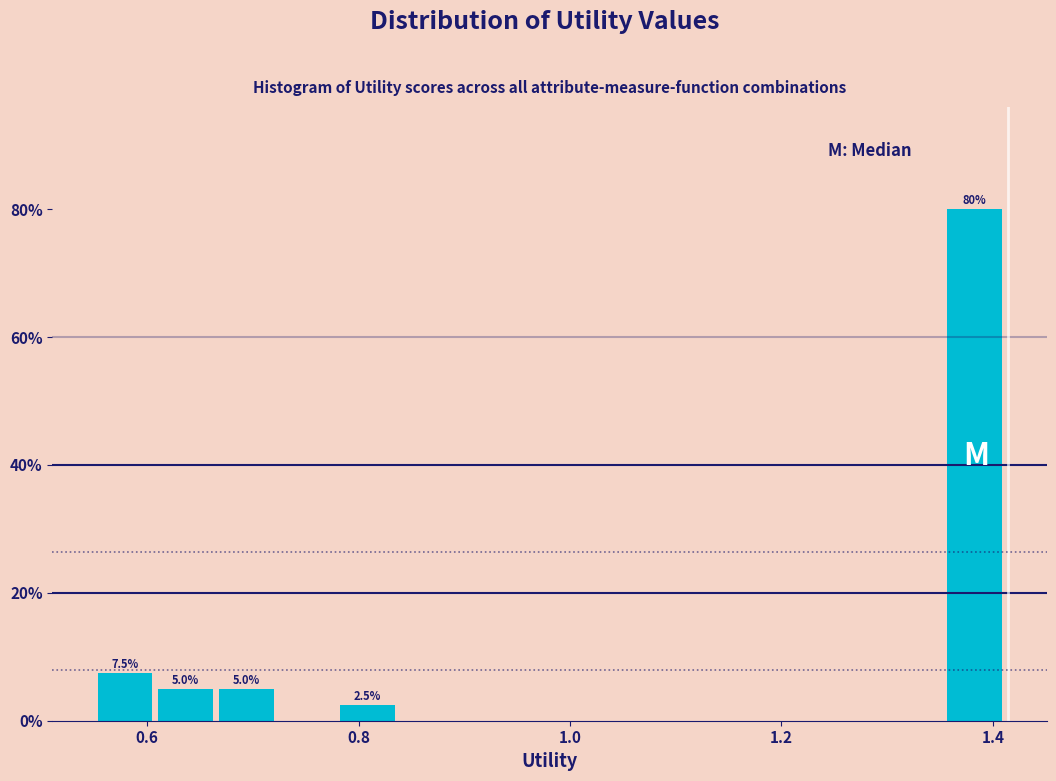

Around what value on the x-axis is the tallest bar? Give the approximate position of its centre, as read against the axis.

1.38